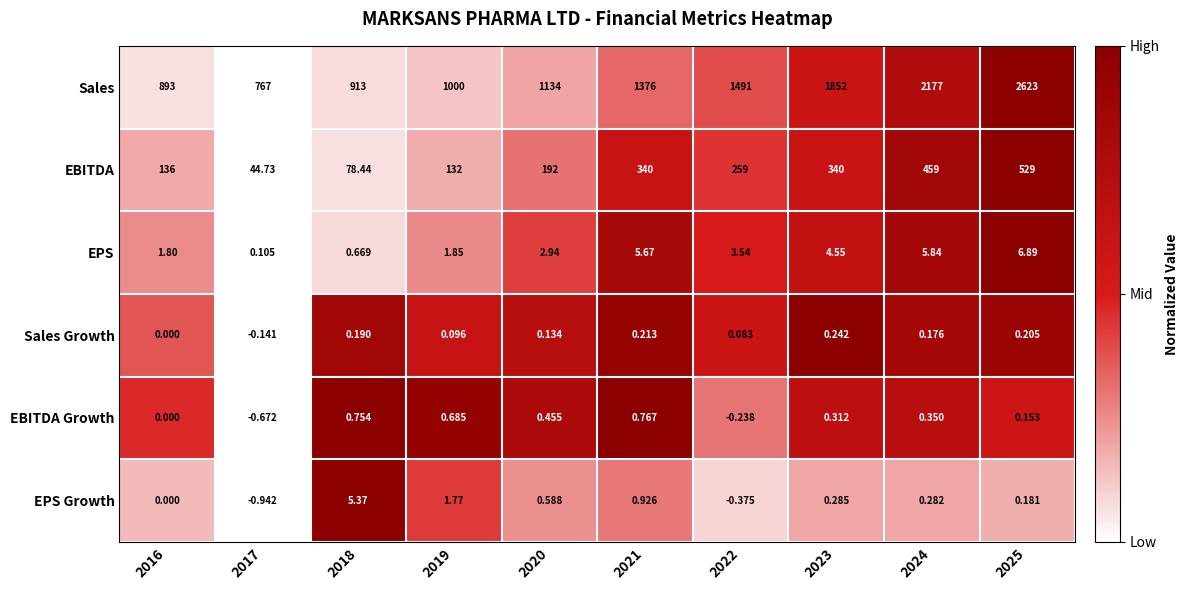

Count the number of data series in this chart.

6